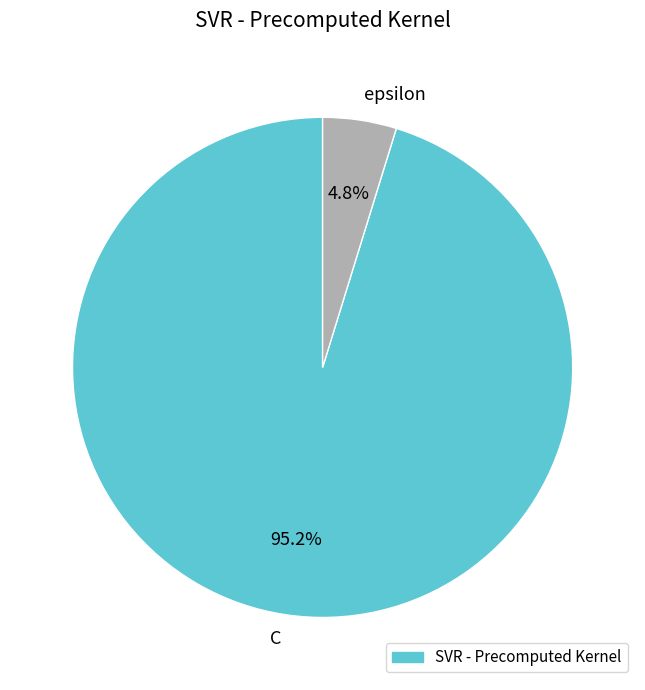

What percentage do epsilon and C together represent?

100.0%